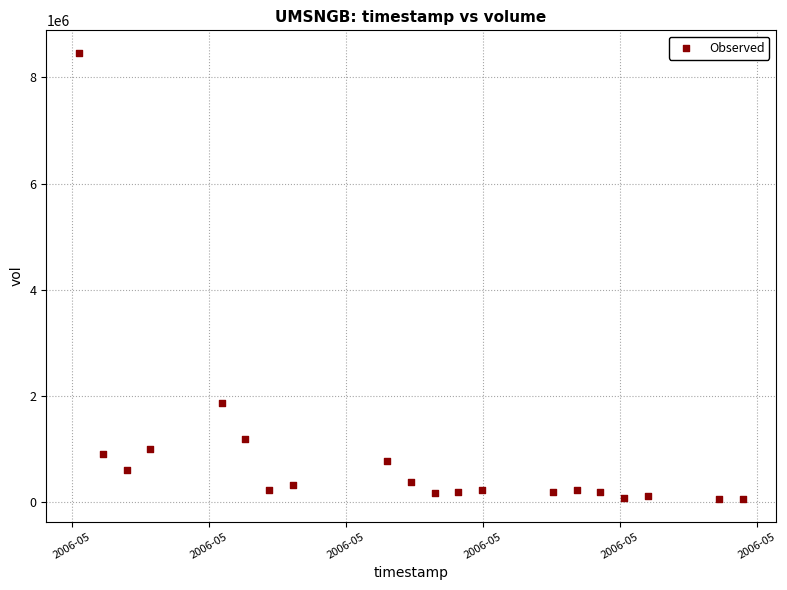

What Y value in the scatter plot is closest to 4257650?

1870500